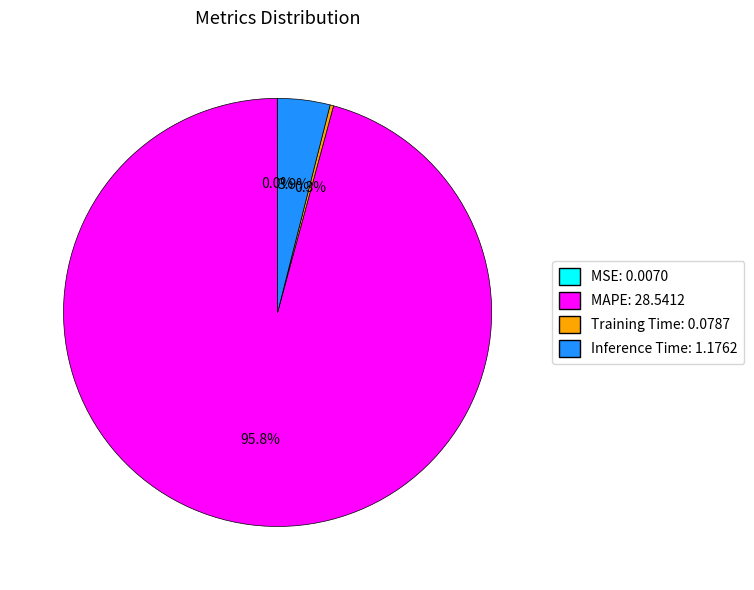

Does MAPE: 28.5412 account for over 50% of the chart?

Yes